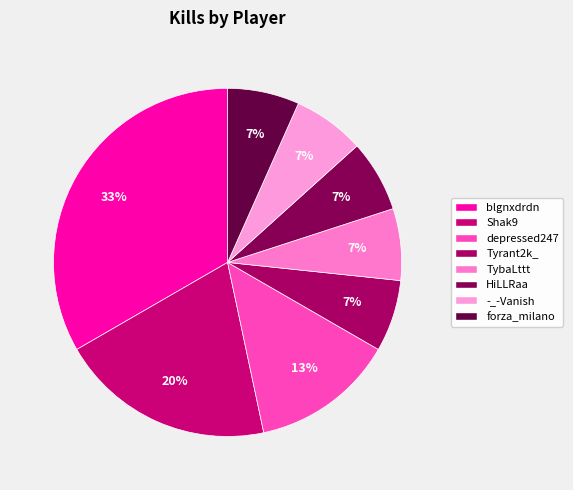

How many slices are in this pie chart?

8